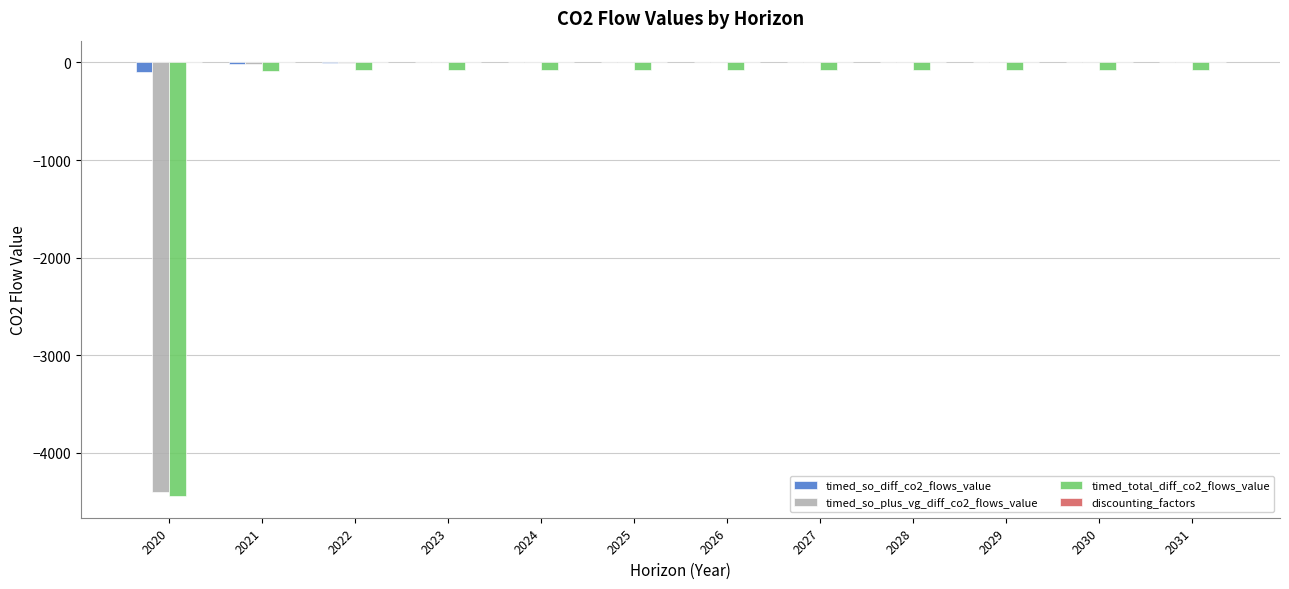

Are the bars grouped side by side (vs. stacked)?

Yes